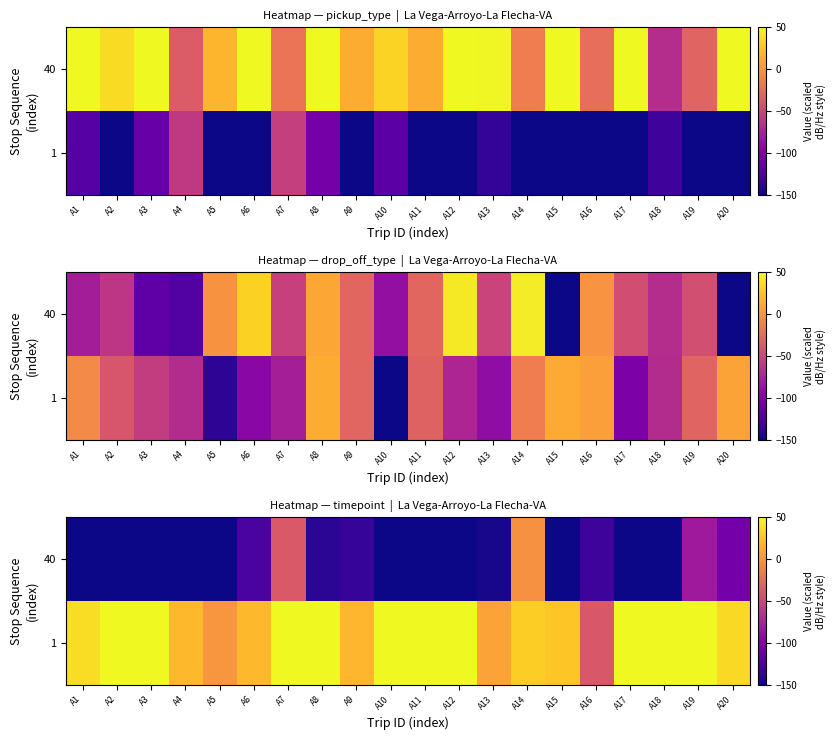

How many series are shown in this chart?

2